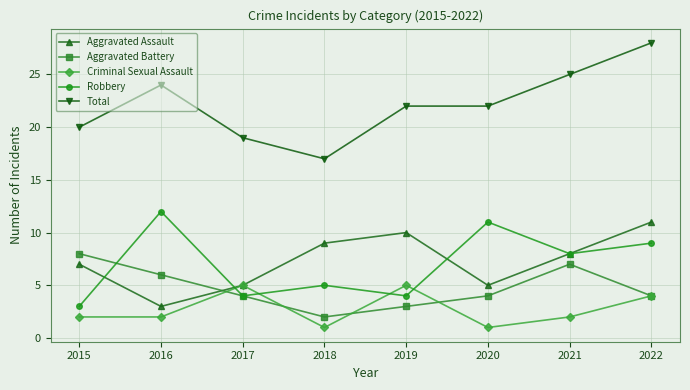

True or false: Robbery has more than 1 interior local peaks.

True